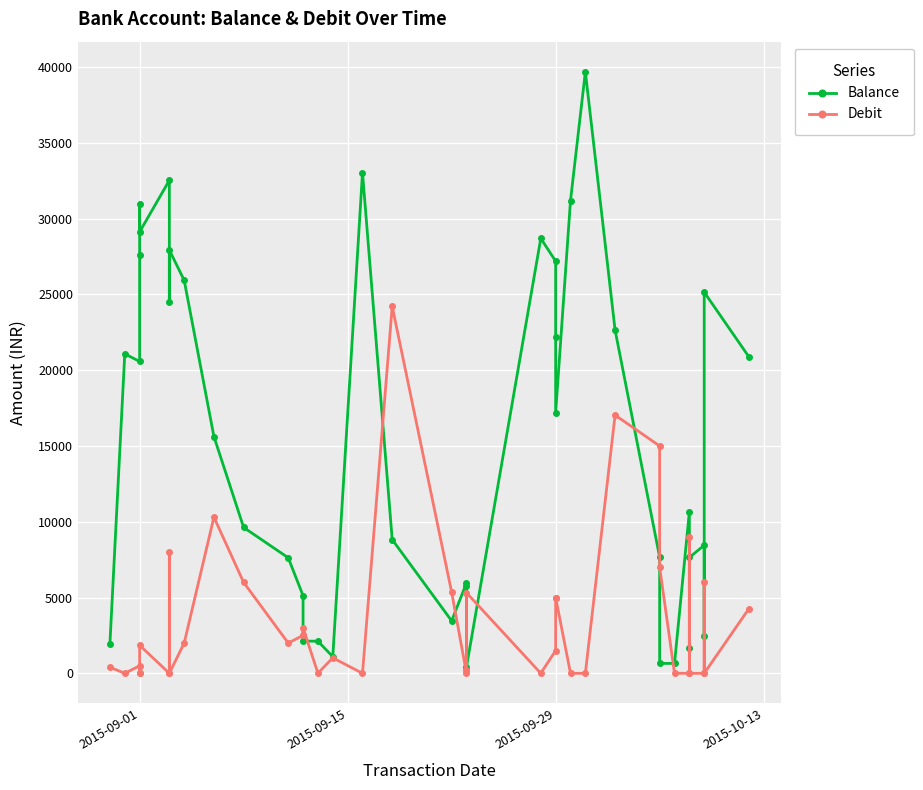

The value of Debit at 22 is 3197.5. True or false?

False